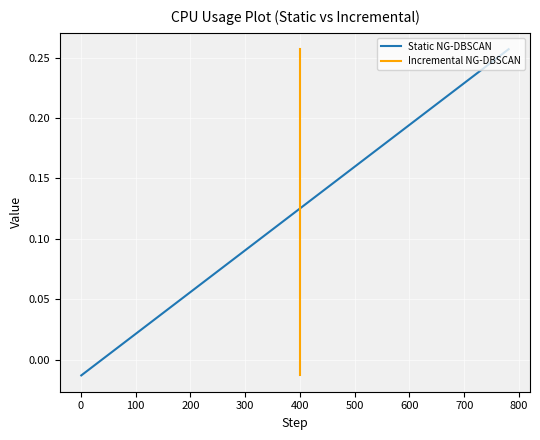

Is it true that the value at 4 is 0.0?

True